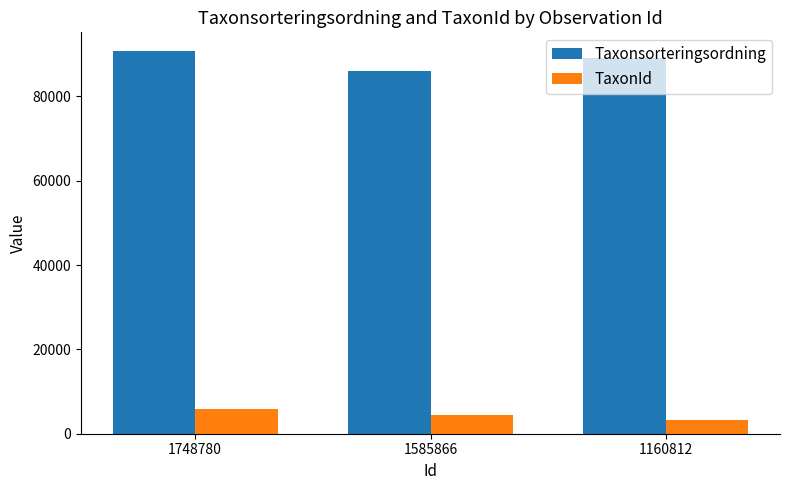

What are all the series names shown in the legend?

Taxonsorteringsordning, TaxonId